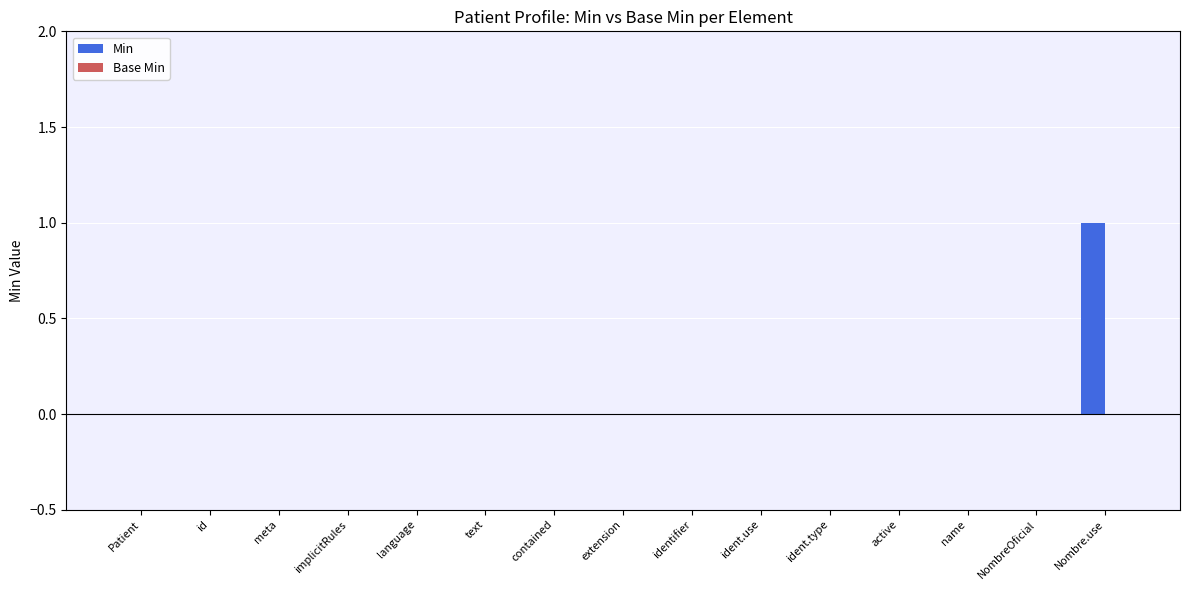

Which has a higher value, Nombre.use or ident.use?

Nombre.use